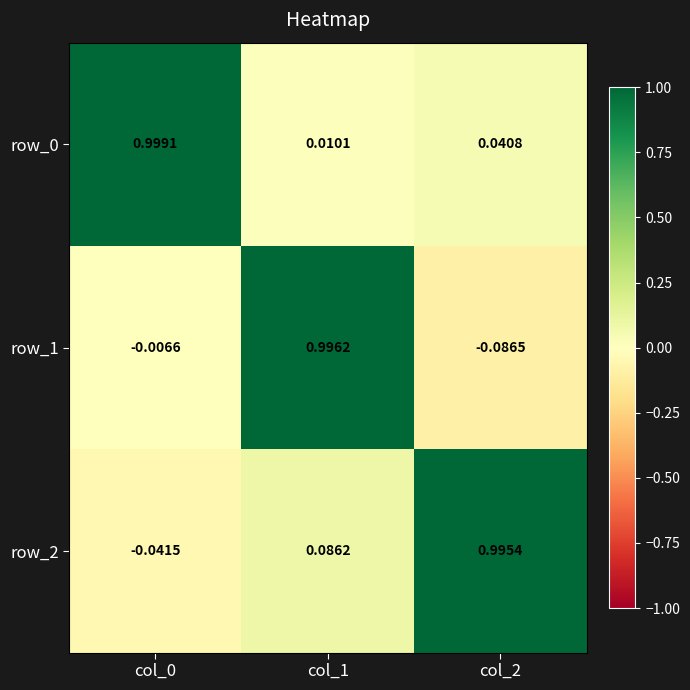

Which category has the lowest value in the row_0 series?

col_1